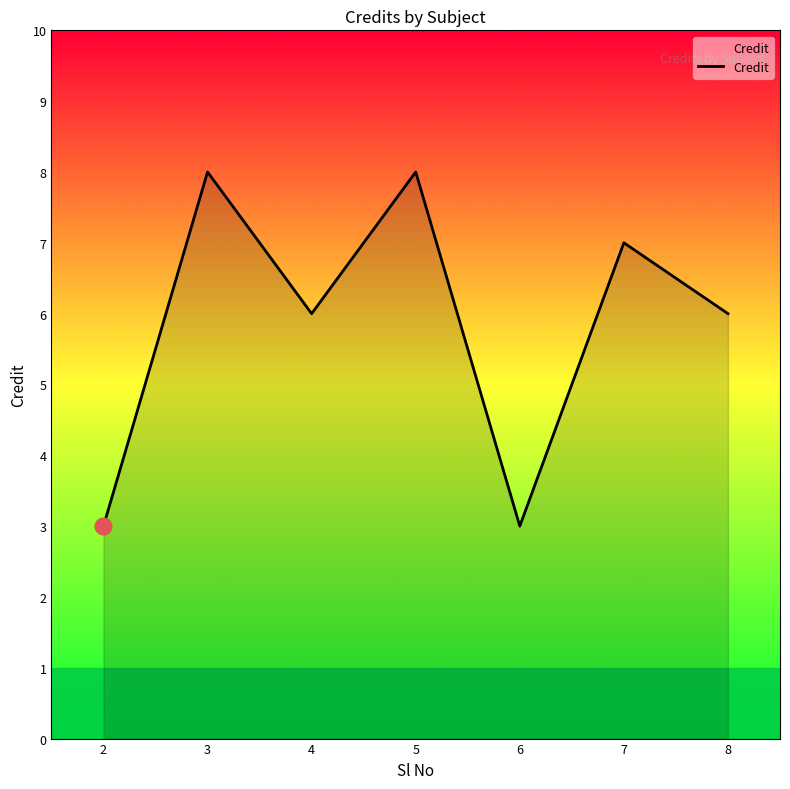

How many values are between 3 and 8?

7